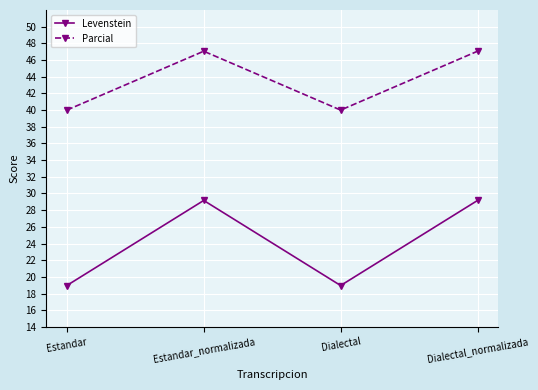

What is the average value of the Levenstein series?

24.1